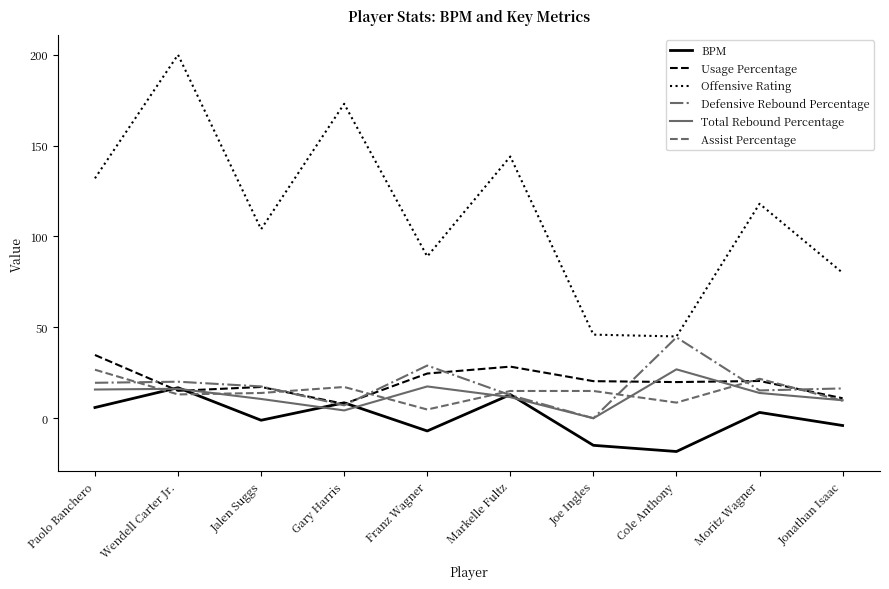

After their last crossing, which series has the higher values: Usage Percentage or BPM?

Usage Percentage